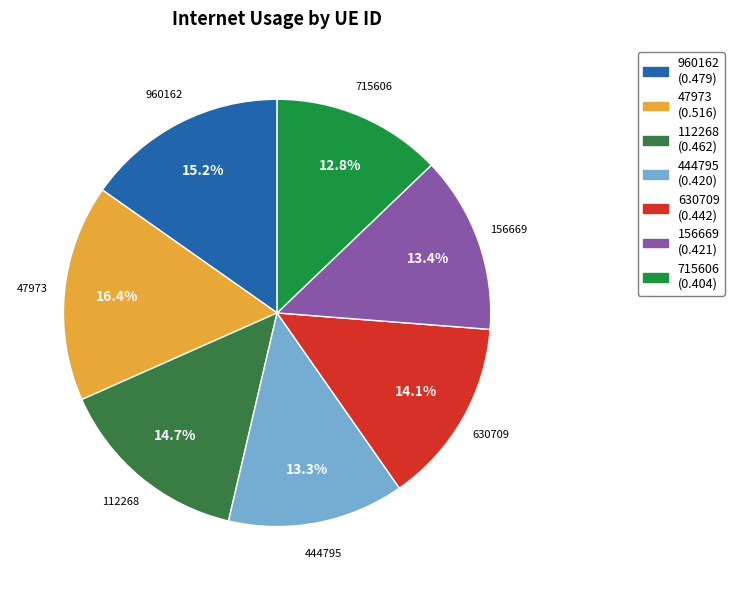

To the nearest percent, what is the combined percentage of 715606 and 112268?

28%